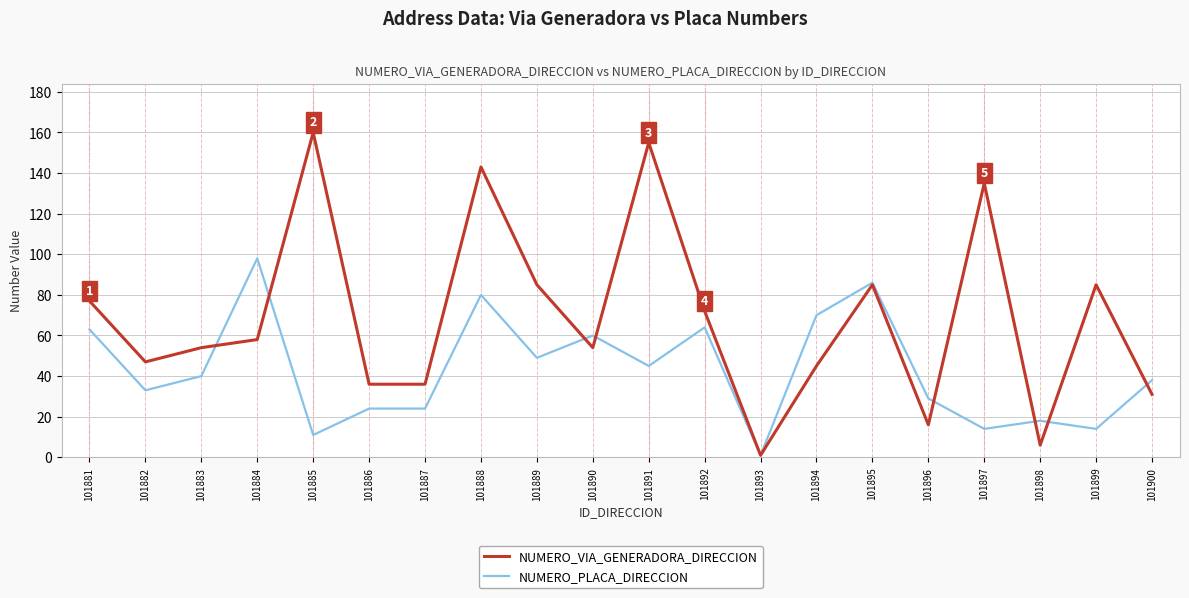

List the series in order of their overall mean, lowest first.

NUMERO_PLACA_DIRECCION, NUMERO_VIA_GENERADORA_DIRECCION